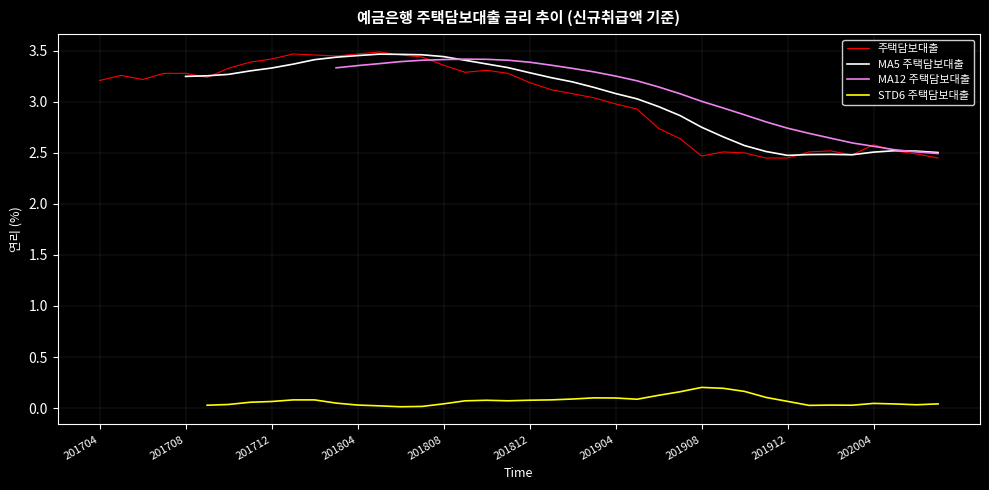

True or false: 주택담보대출 has a value of 3.3 at 201708.

True